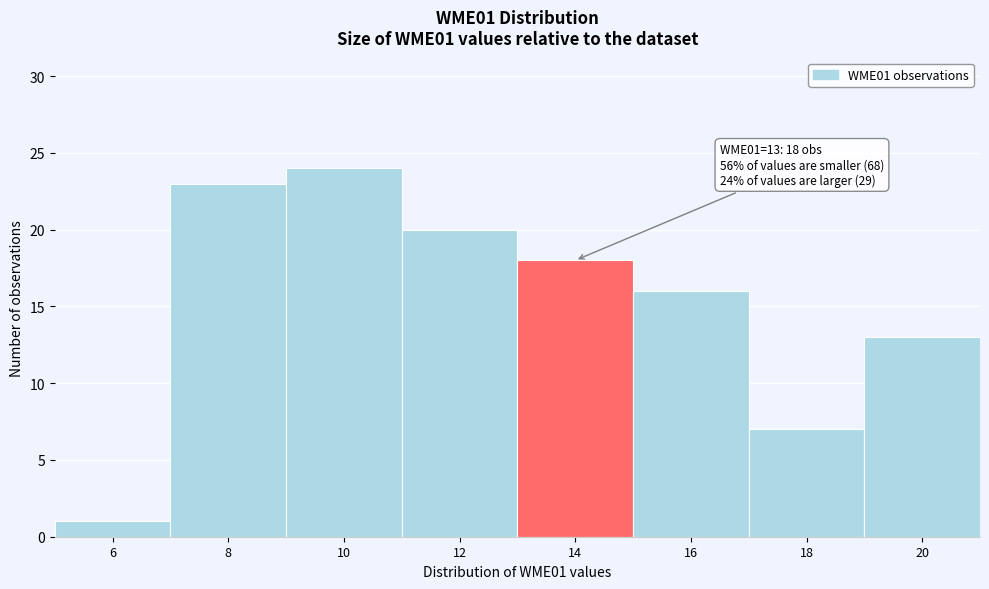

Reading left to right, transcribe all the data shown in this chart.

6=1	8=23	10=24	12=20	14=18	16=16	18=7	20=13